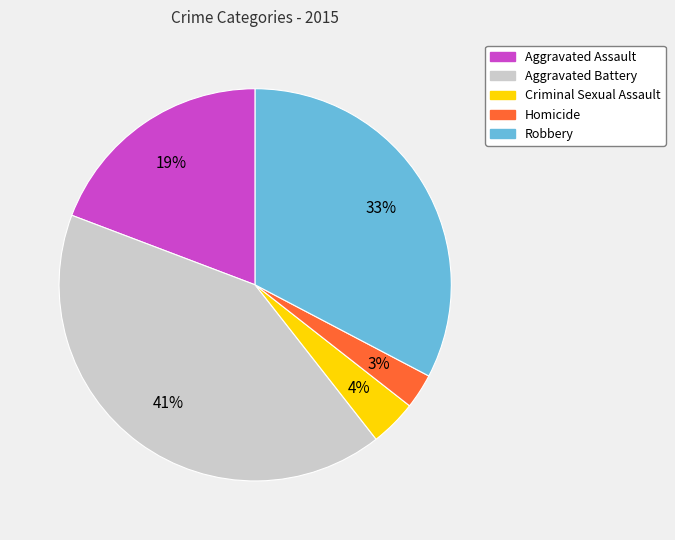

Combined, do Robbery and Aggravated Battery account for over 50%?

Yes